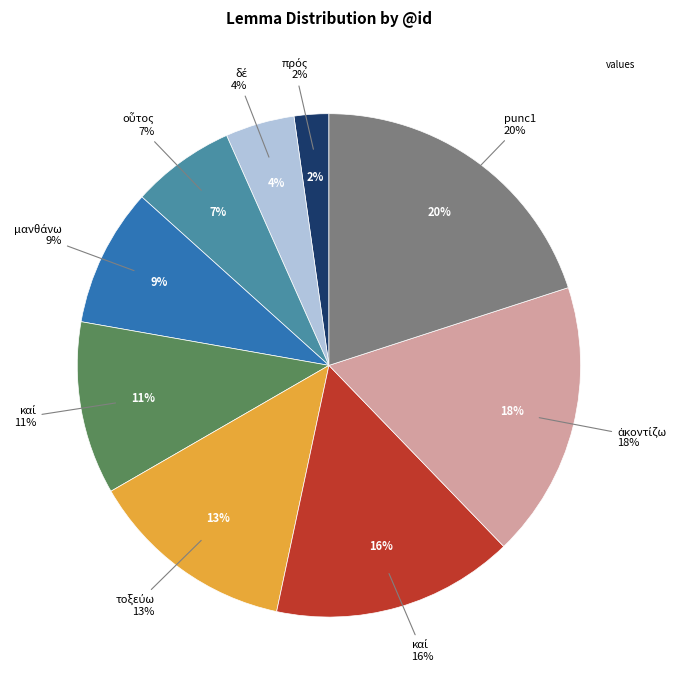

Is there a majority slice in this chart?

No